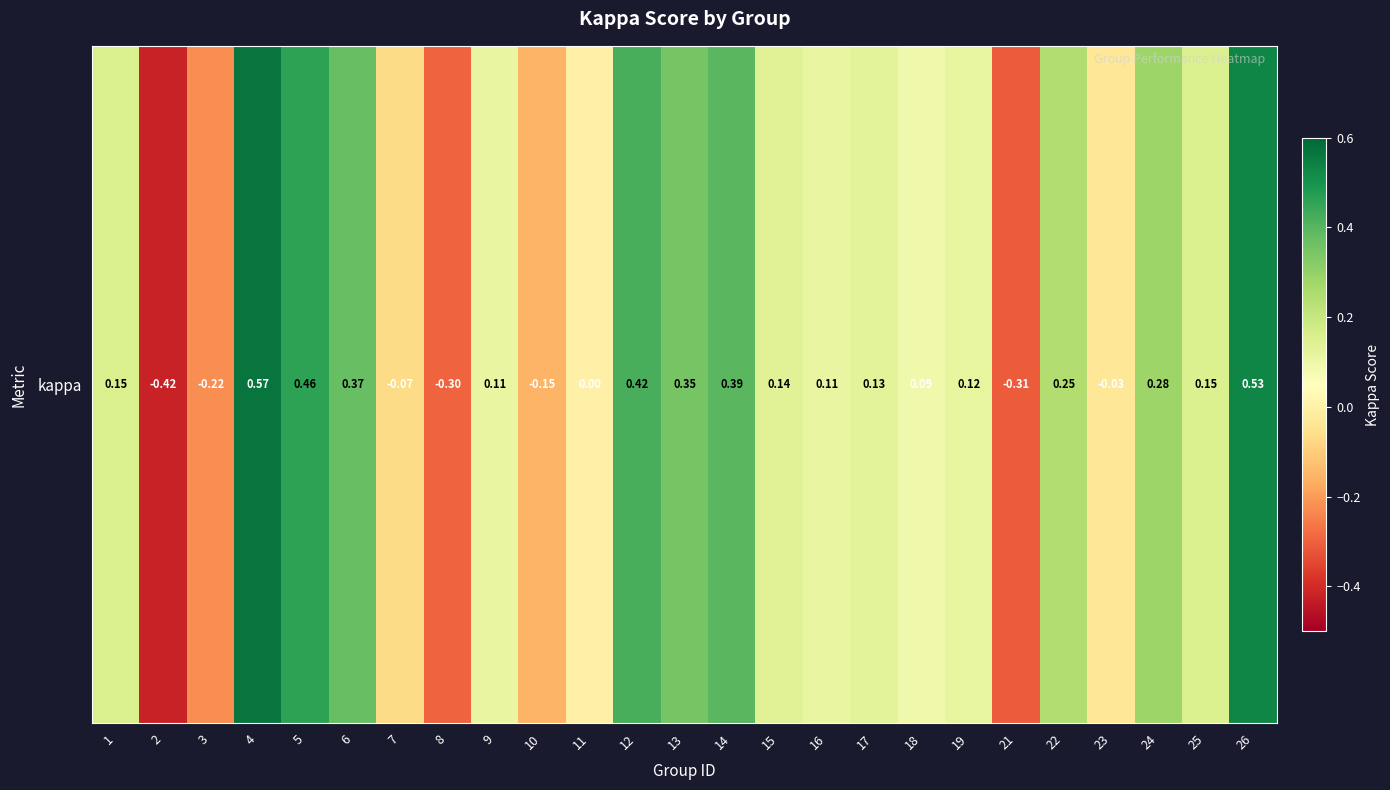

Rank the categories by value from lowest to highest.

2, 21, 8, 3, 10, 7, 23, 11, 18, 9, 16, 19, 17, 15, 25, 1, 22, 24, 13, 6, 14, 12, 5, 26, 4